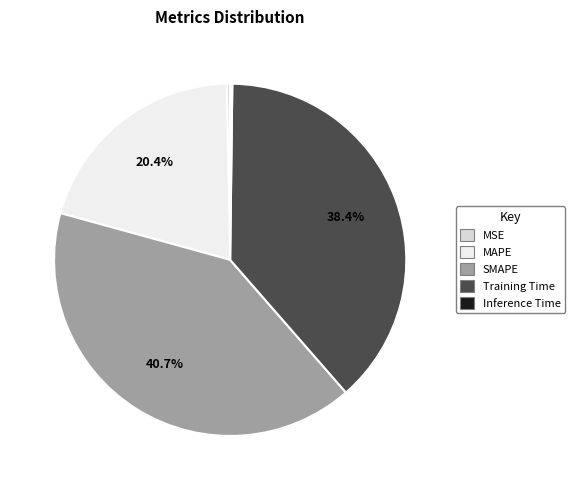

Which slice is the smallest?

Inference Time